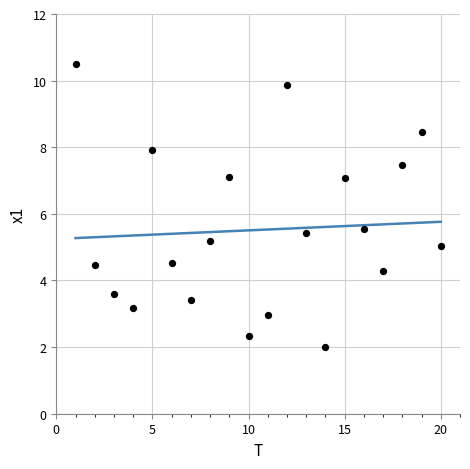

What is the range of Y values (max minus min)?

8.5